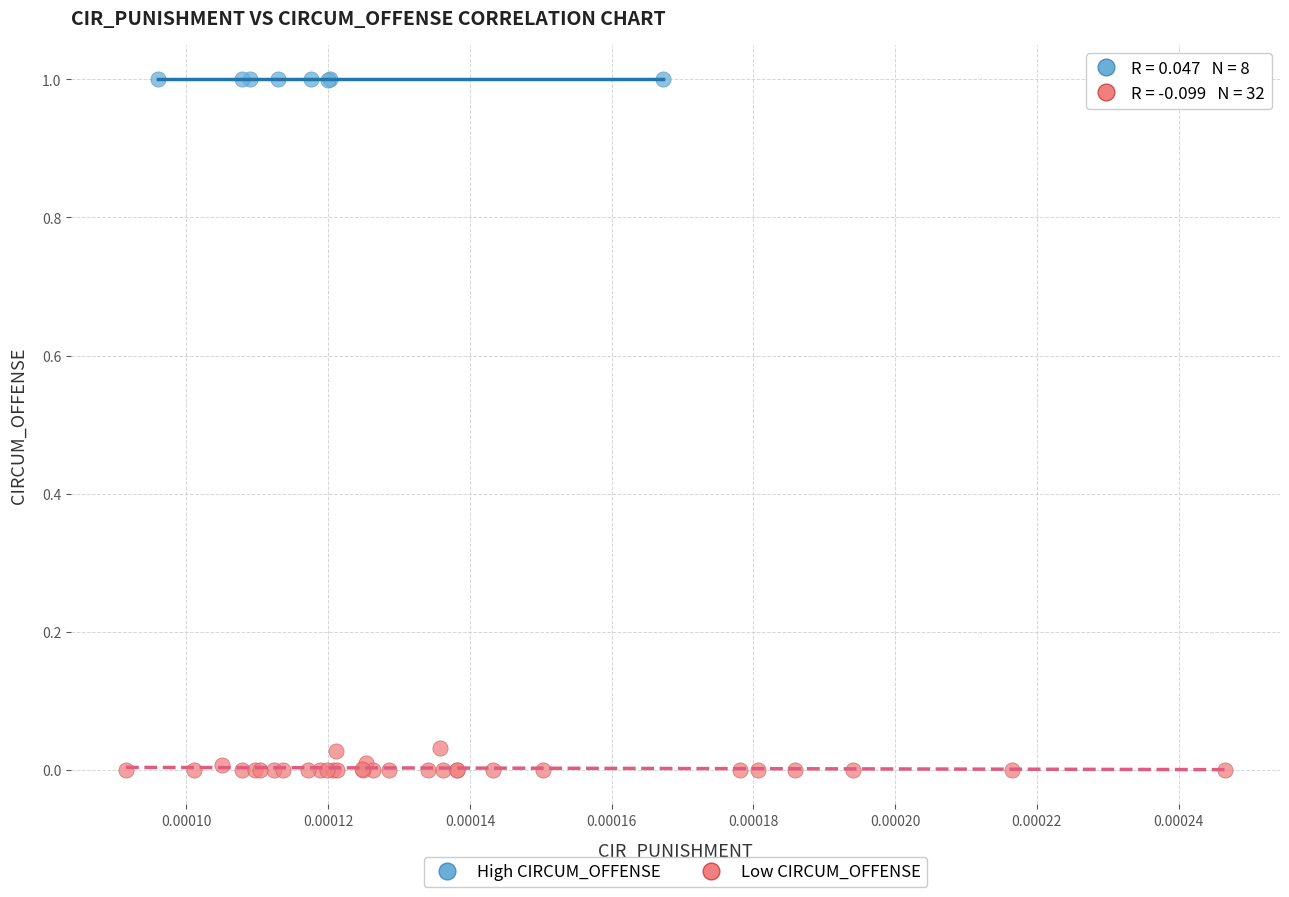

What are all the series names shown in the legend?

High CIRCUM_OFFENSE, Low CIRCUM_OFFENSE